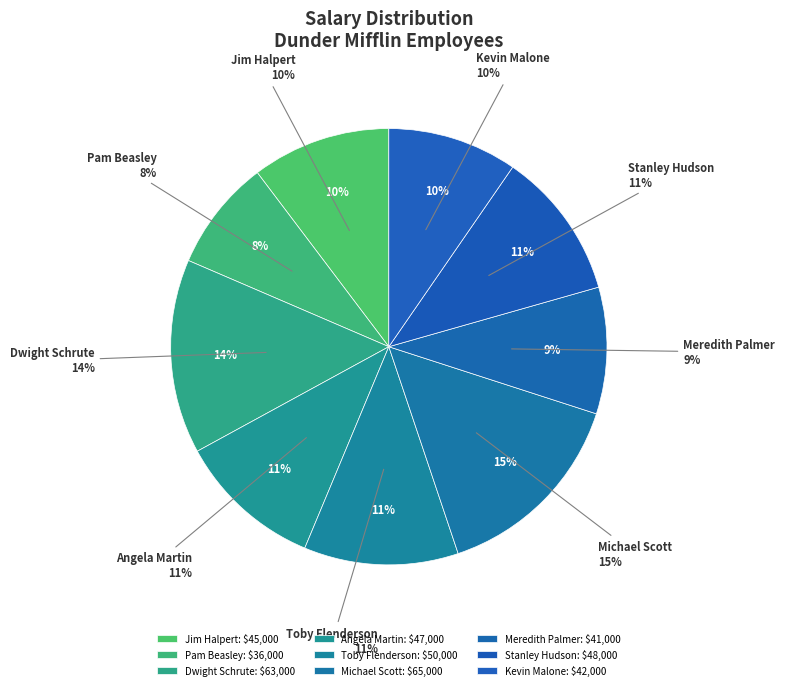

Is there a majority slice in this chart?

No